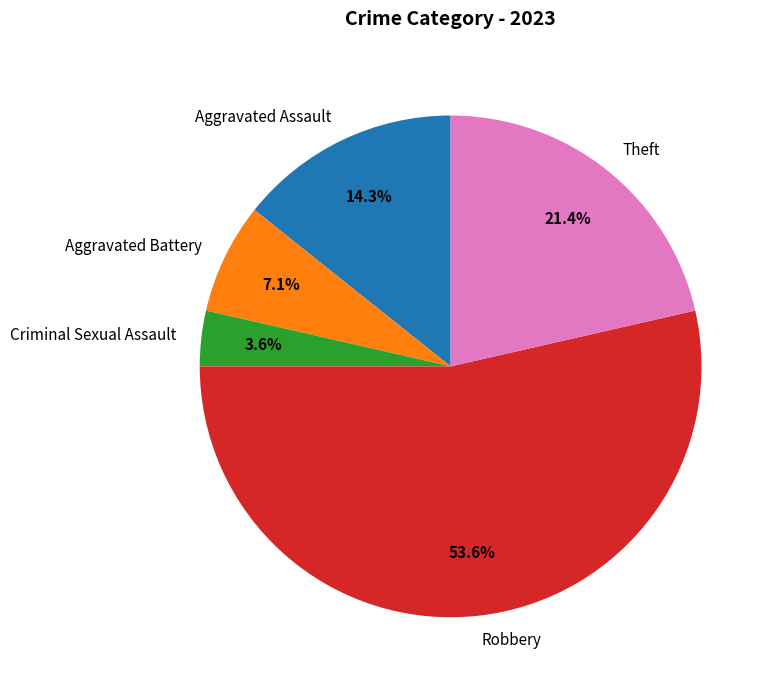

Approximately how many times larger is the value at Aggravated Assault compared to Robbery?

0.3